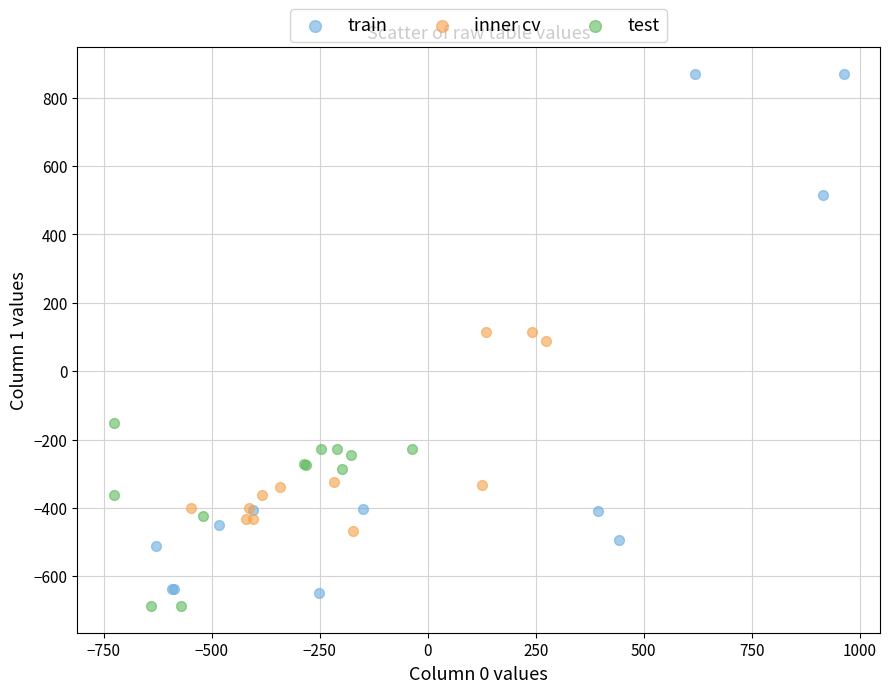

Which series has the widest spread of Y values?

train